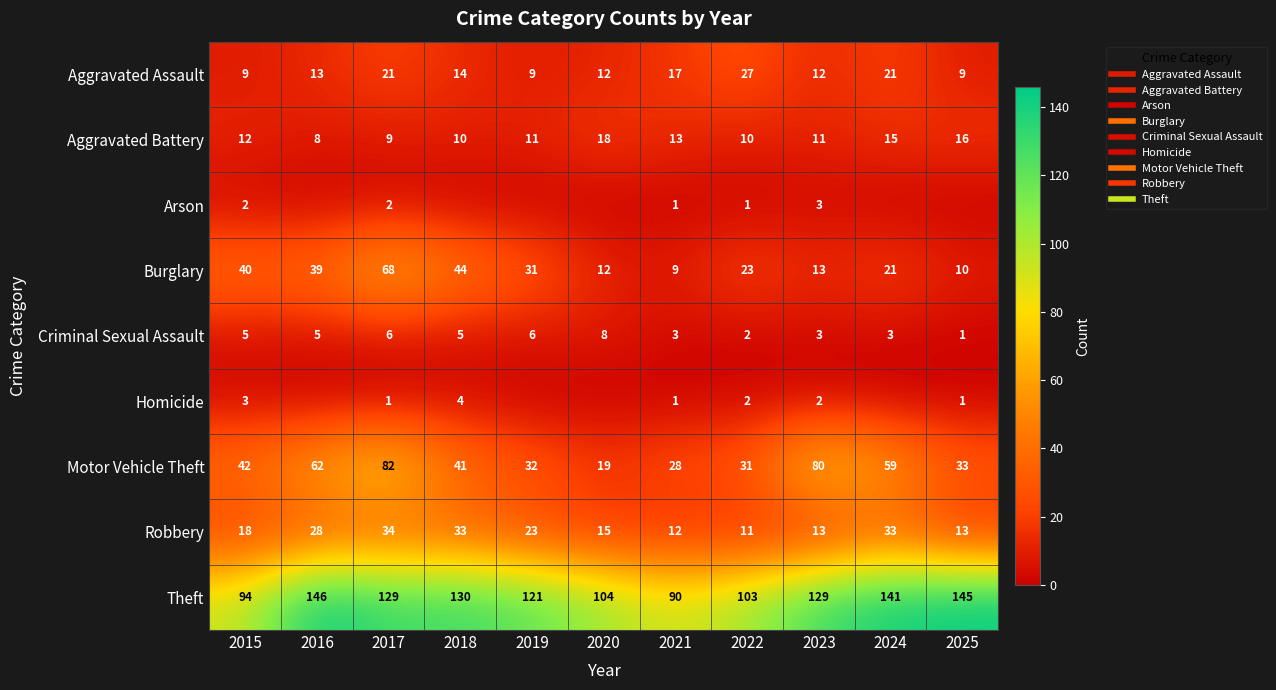

What is the maximum value for Homicide?

4